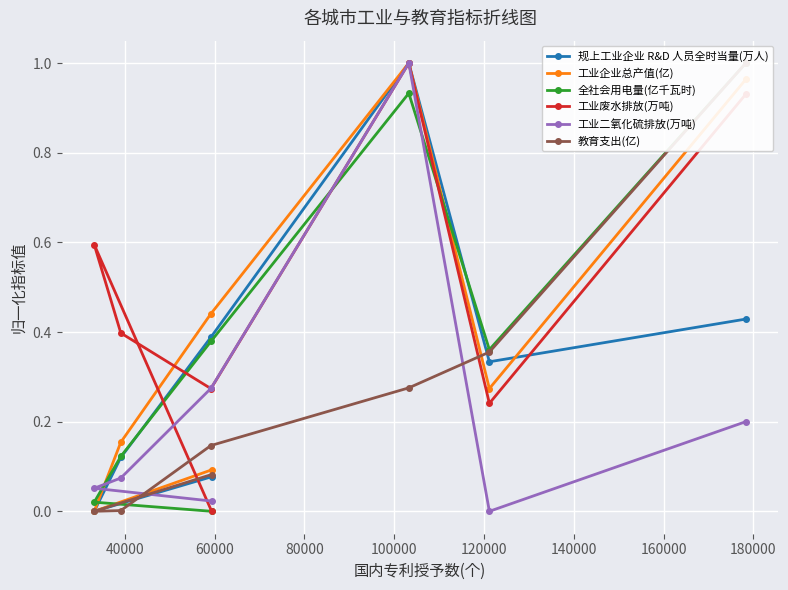

After their last crossing, which series has the higher values: 全社会用电量(亿千瓦时) or 教育支出(亿)?

教育支出(亿)